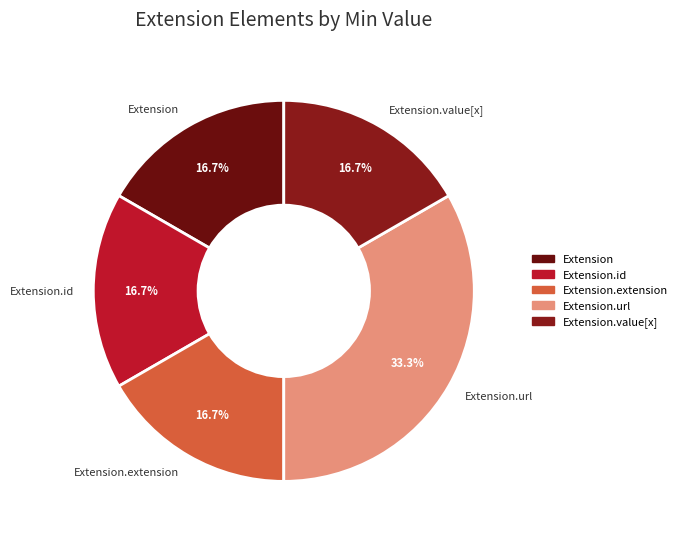

How much of the chart is everything except Extension.value[x]?

83.3%